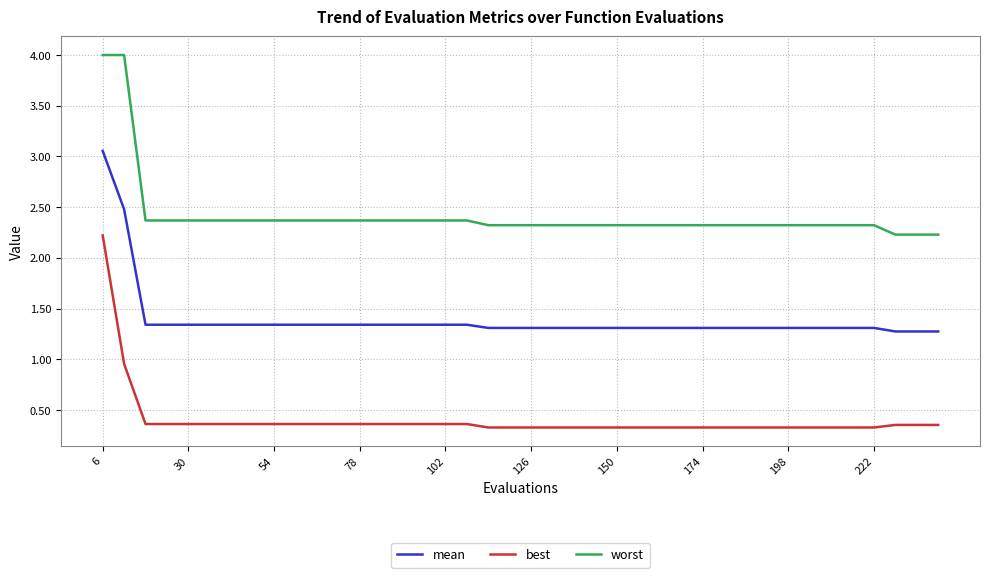

Rank the series by their average value, from highest to lowest.

worst, mean, best